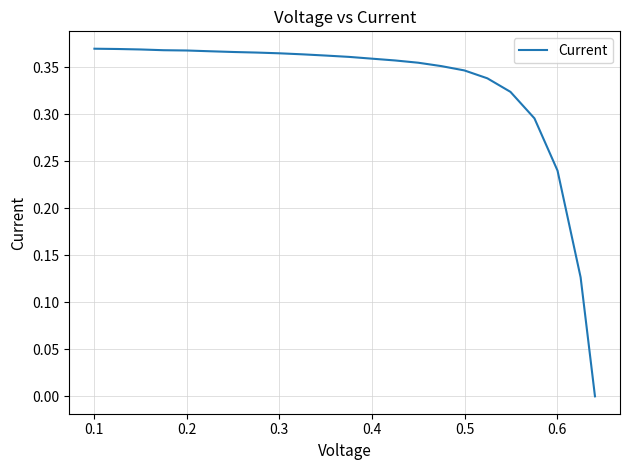

How many values exceed 0?

22